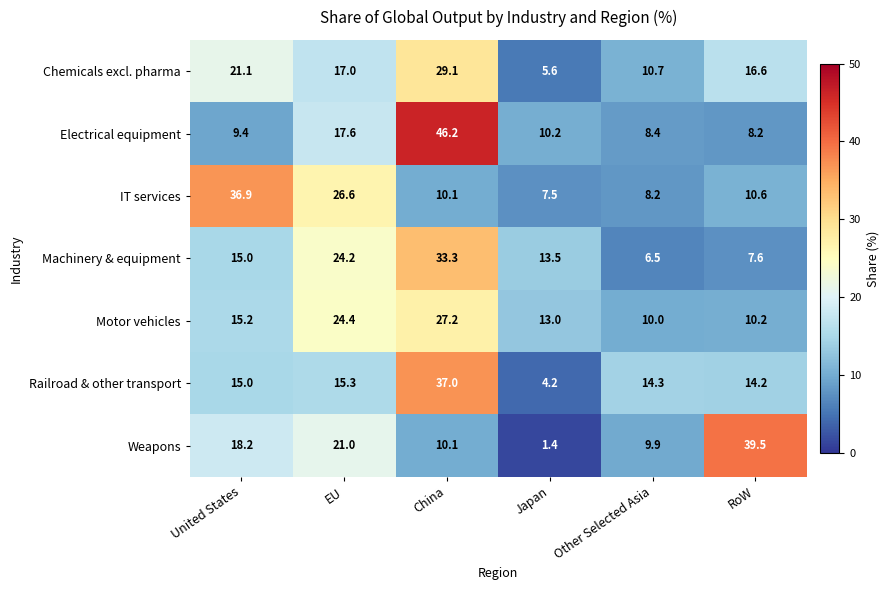

What is the minimum value shown in the chart?

1.4